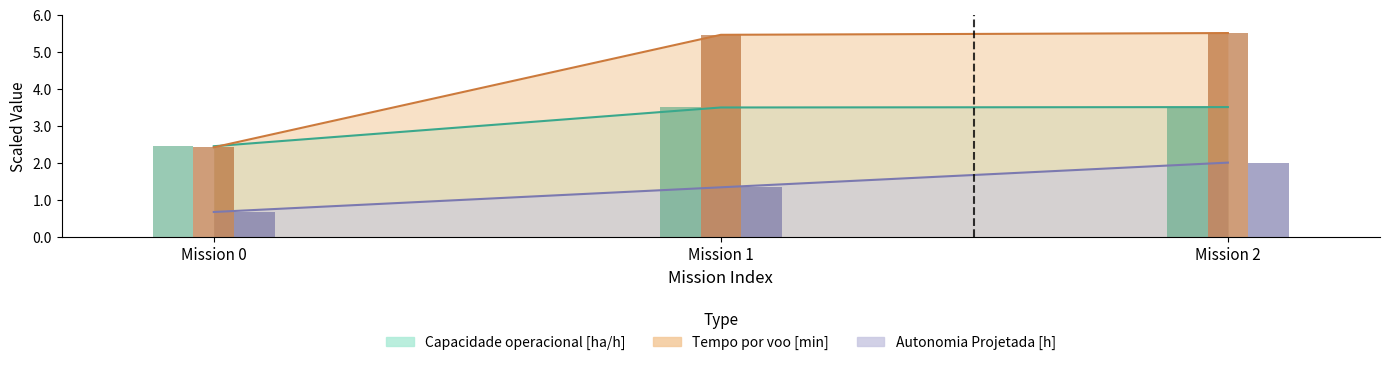

Is the value of Autonomia Projetada [h] at Mission 2 greater than the value of Tempo por voo [min] at Mission 0?

No